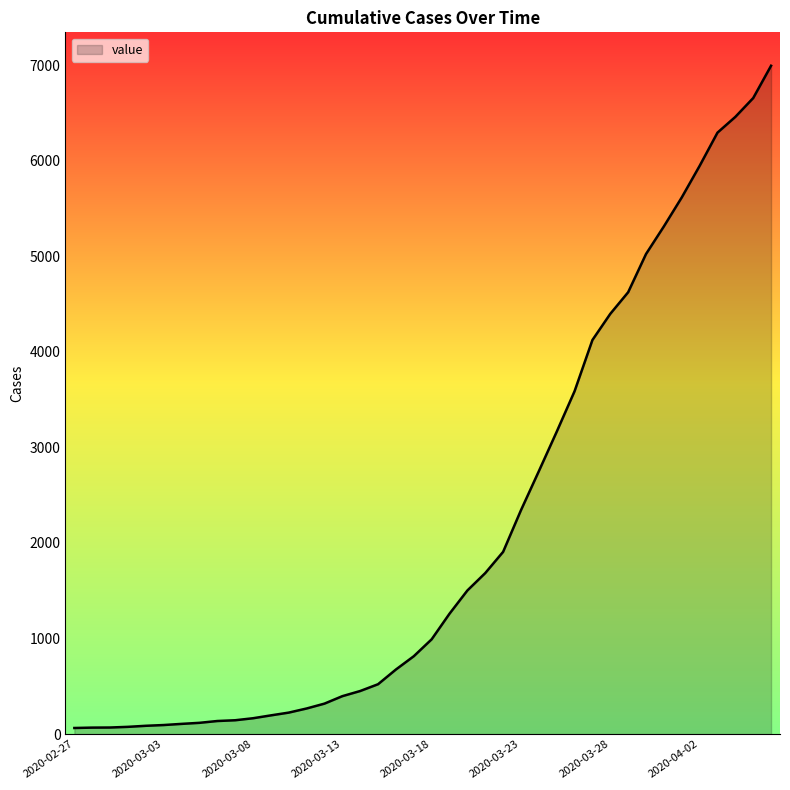

Count the number of categories in the chart.

40